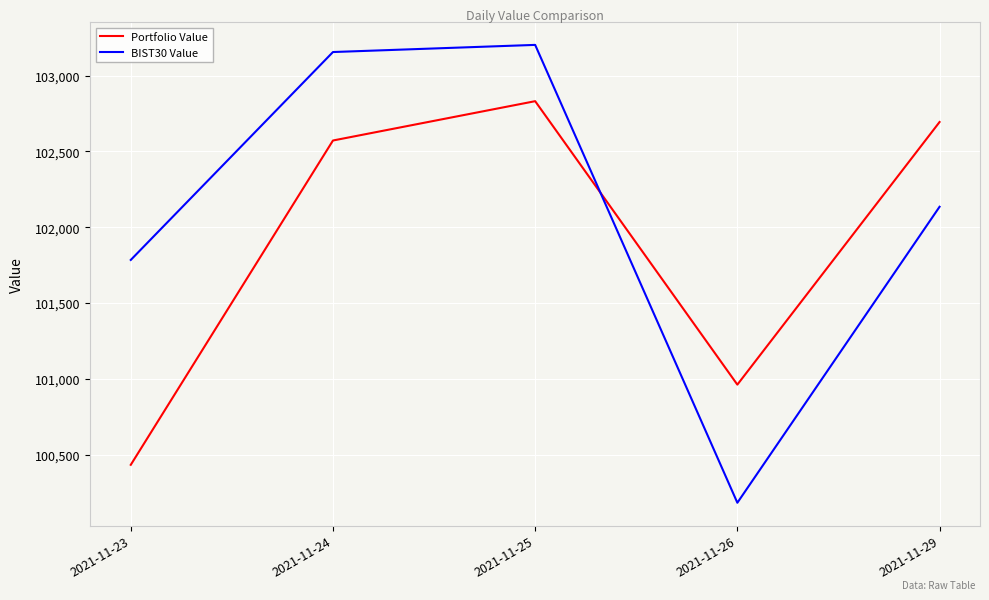

Rank the series by their maximum value, from highest to lowest.

BIST30 Value, Portfolio Value